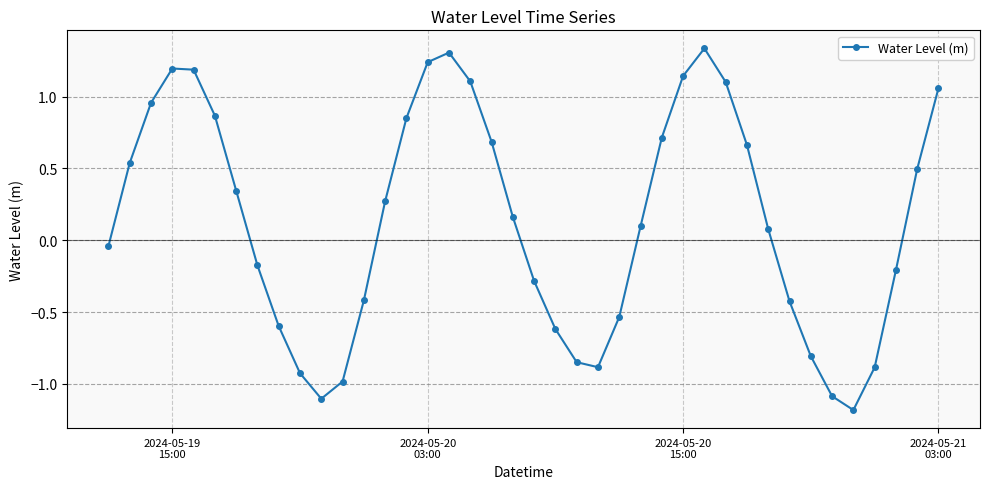

True or false: the data has more than 1 interior local peaks.

True